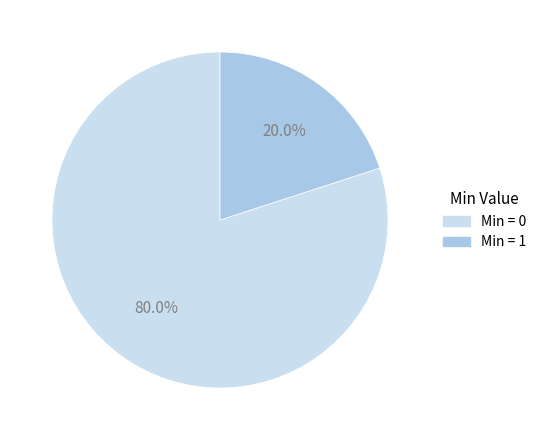

Is there a majority slice in this chart?

Yes